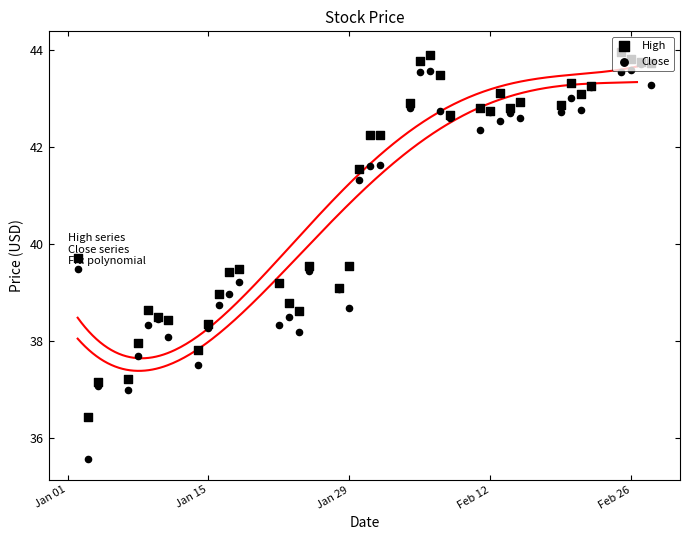

Which series has the largest total across all categories?

High